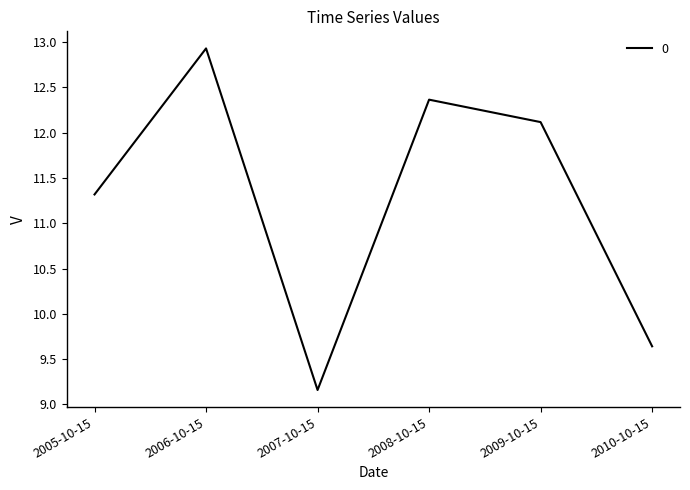

What is the average value?

11.3